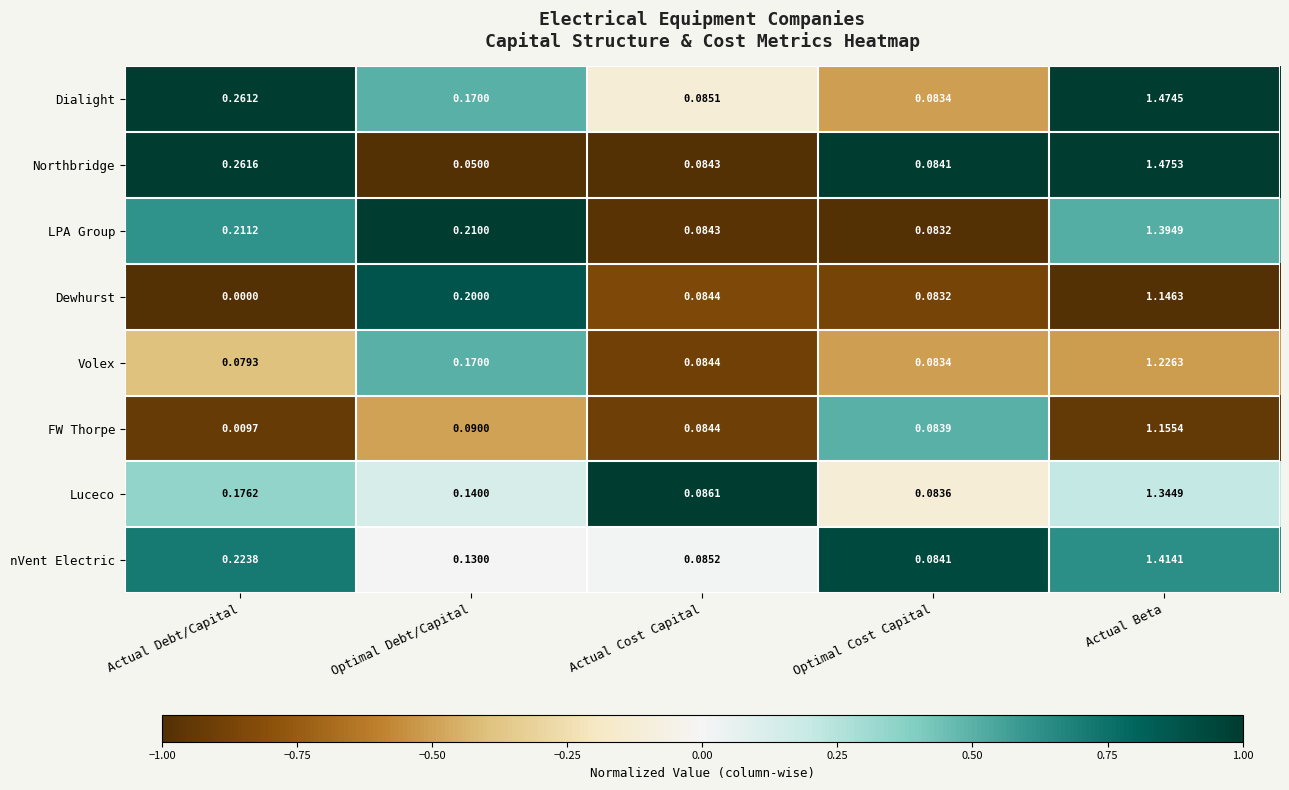

Rank the series by their maximum value, from highest to lowest.

Northbridge, Dialight, nVent Electric, LPA Group, Luceco, Volex, FW Thorpe, Dewhurst